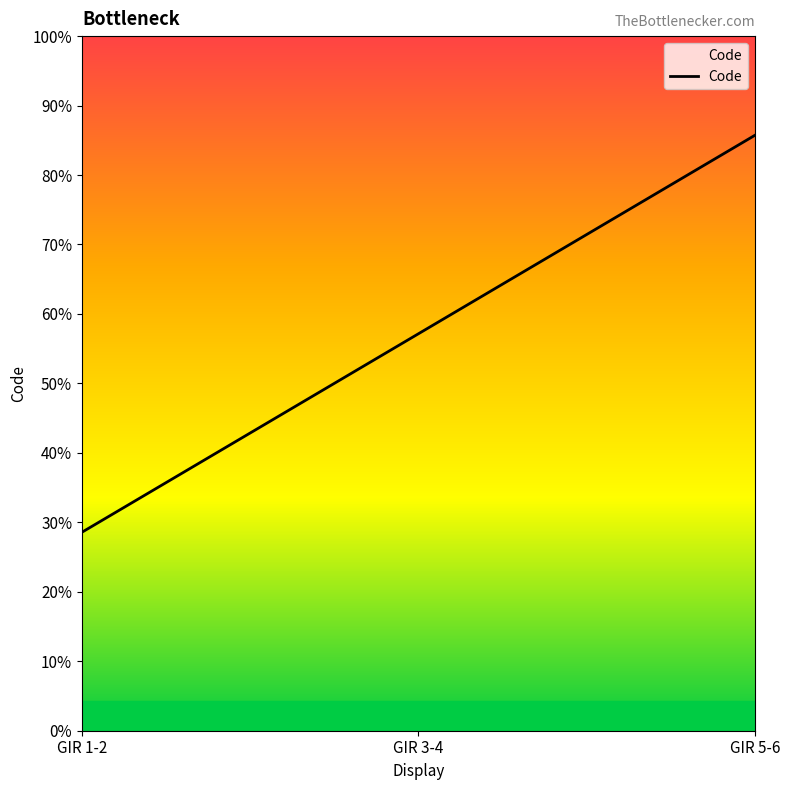

Does the chart have visible grid lines?

No